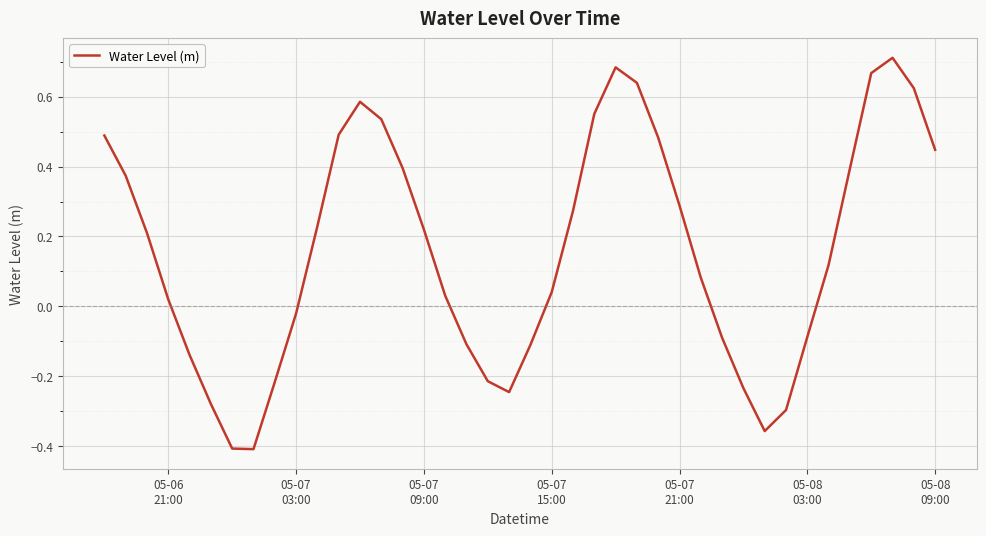

What is the difference between the maximum and minimum values?

1.1